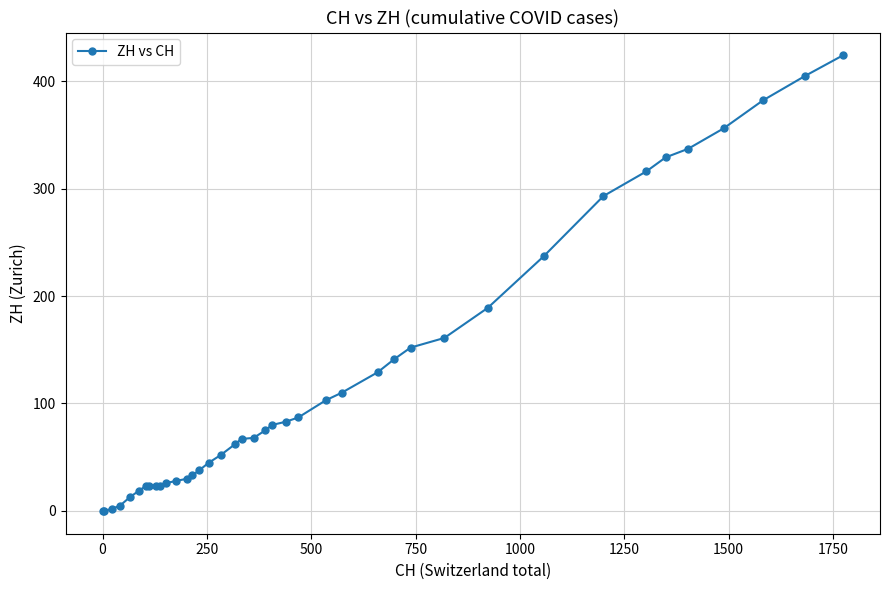

What is the maximum value shown in the chart?

424